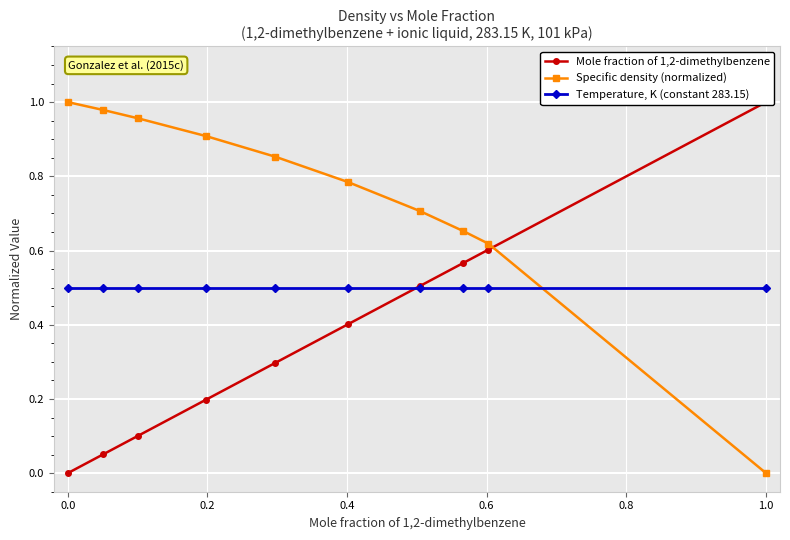

The Specific density (normalized) series shows 1.0 at 0.0. True or false?

True